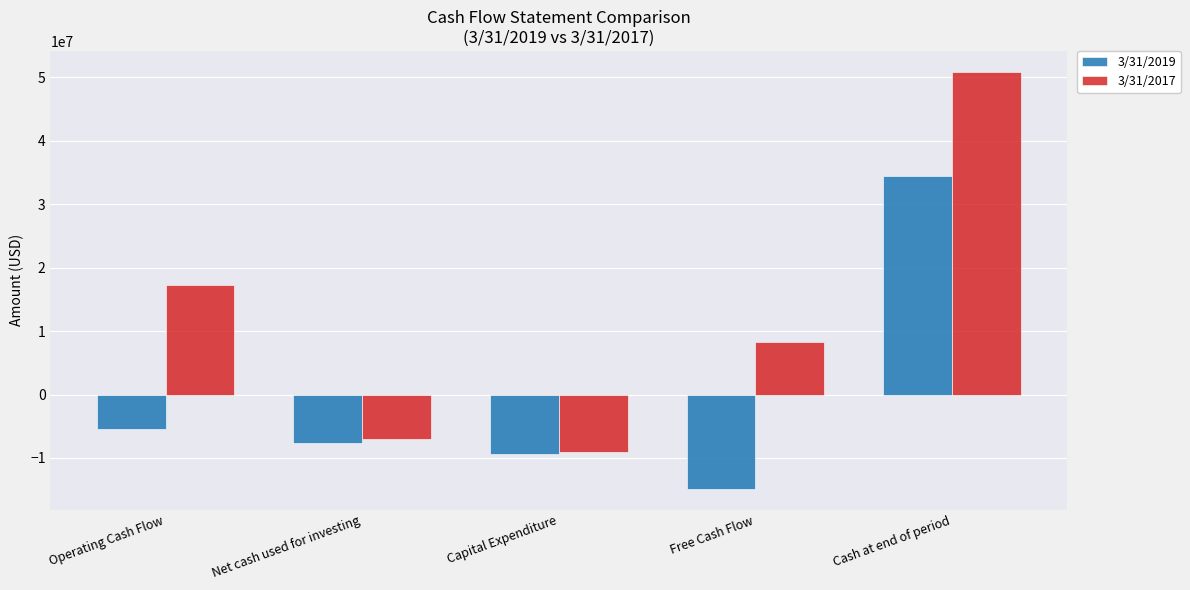

What position from the left is Cash at end of period?

5